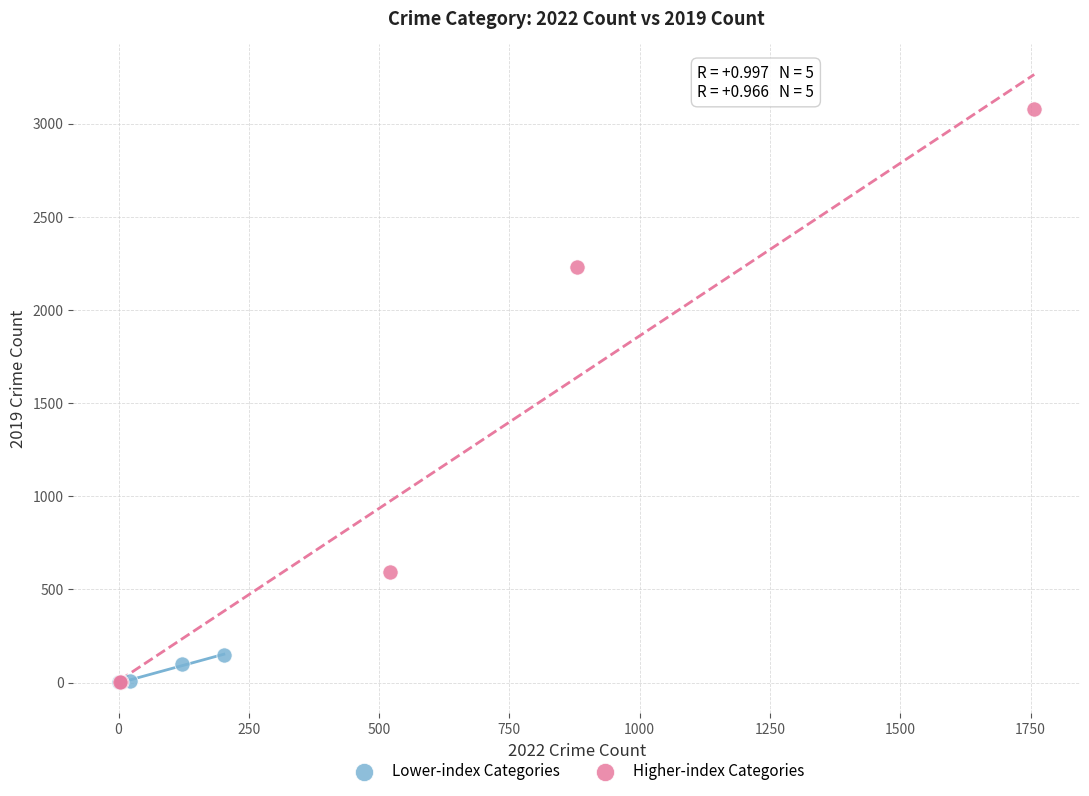

Which series has the widest spread of Y values?

Higher-index Categories